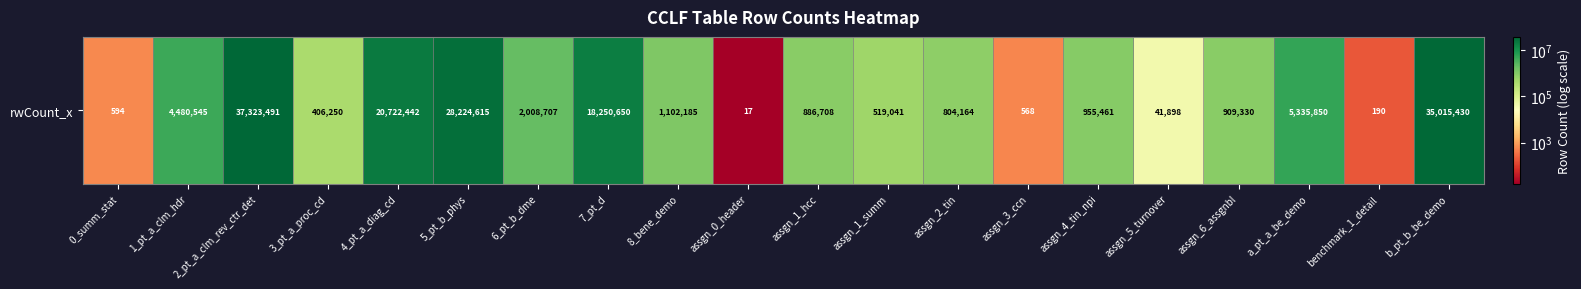

Reading right to left, list all the values displayed in this chart.

35015430	190	5335850	909330	41898	955461	568	804164	519041	886708	17	1102185	18250650	2008707	28224615	20722442	406250	37323491	4480545	594